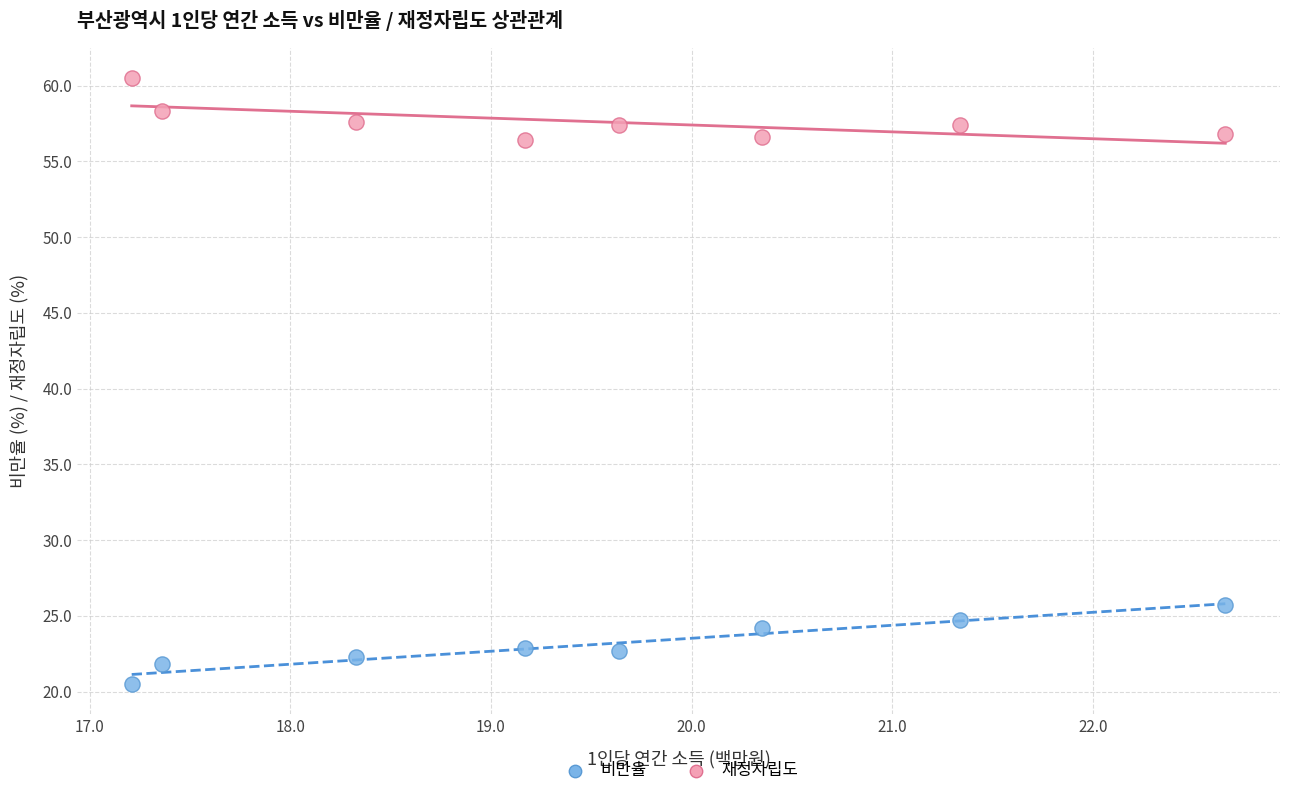

What are all the series names shown in the legend?

비만율, 재정자립도